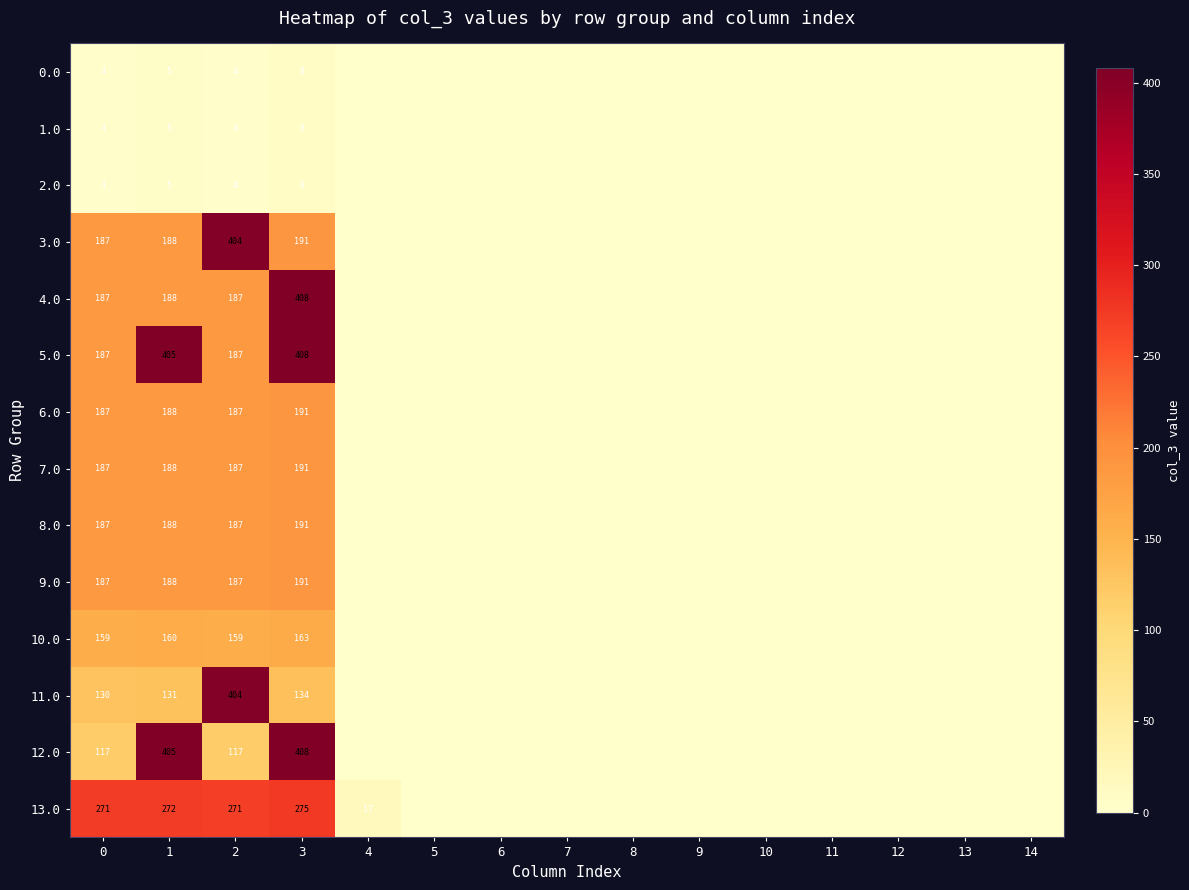

True or false: 12.0 has a value of 554 at 1.

False